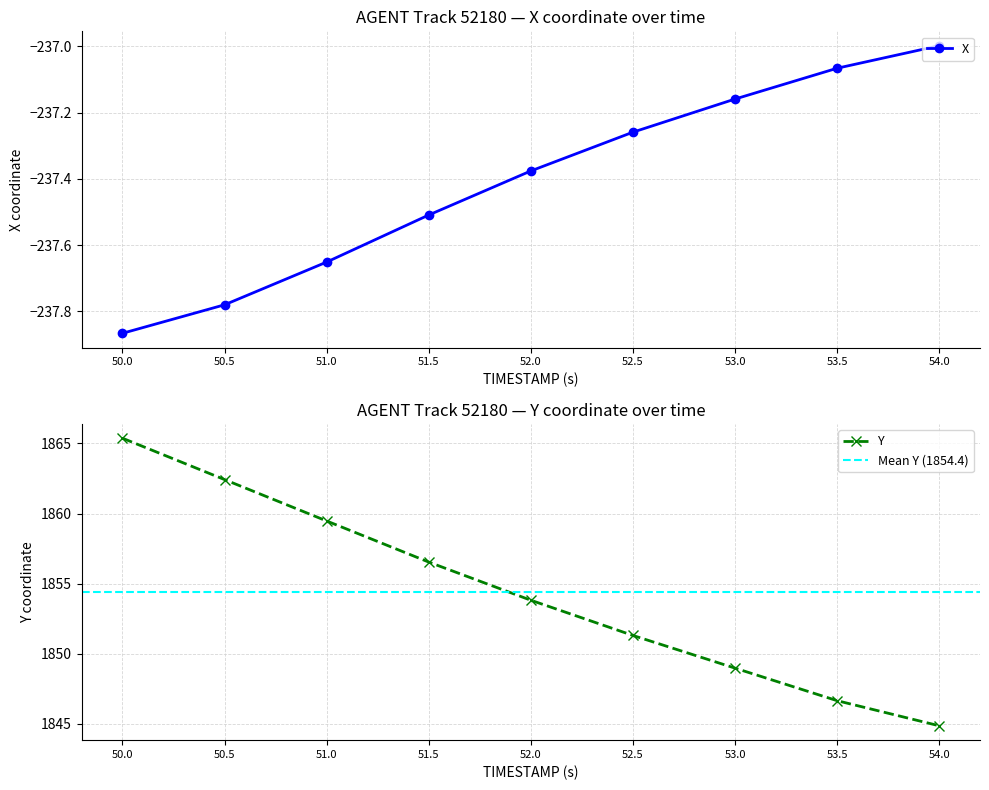

What is the difference between the maximum and minimum values in the Y series?

20.5